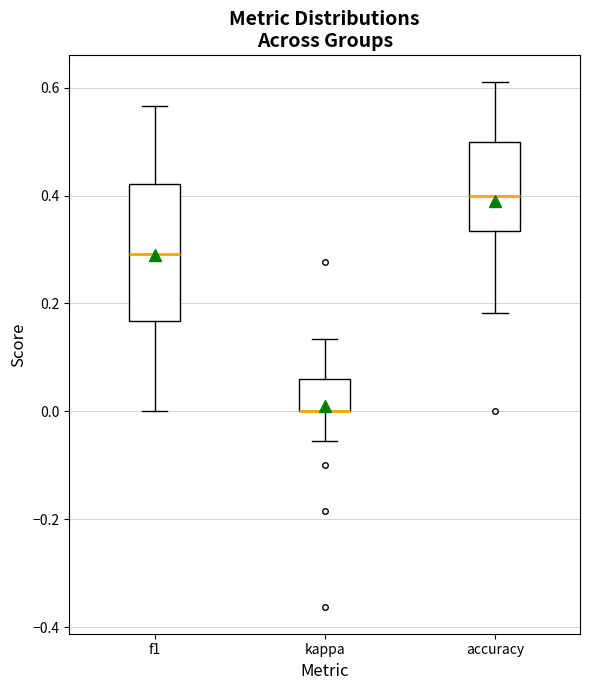

Reading left to right, transcribe this box plot: for each box, give where its median line is, the range the box spans, and where its two whiskers end, as read against the y-axis. The values are not printed on the chart, so give them approximately, as read against the axis.

f1: median 0.30, box 0.16 to 0.42, whiskers 0.00 to 0.56
kappa: median 0.00 (drawn on the box's lower edge), box 0.00 to 0.06, whiskers -0.06 to 0.14
accuracy: median 0.40, box 0.34 to 0.50, whiskers 0.18 to 0.62